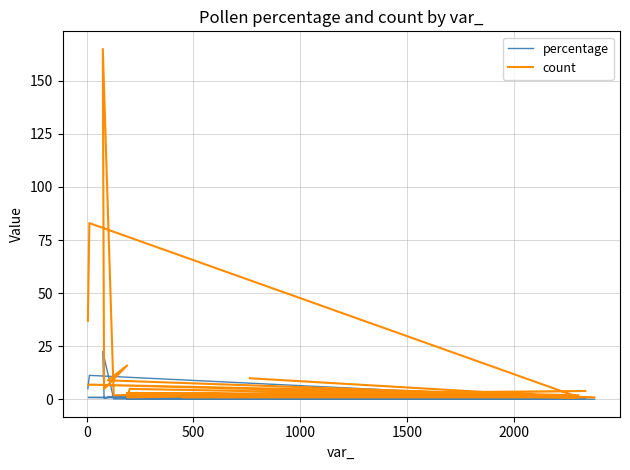

What is the value of the percentage point at the 9th from the left?

0.7